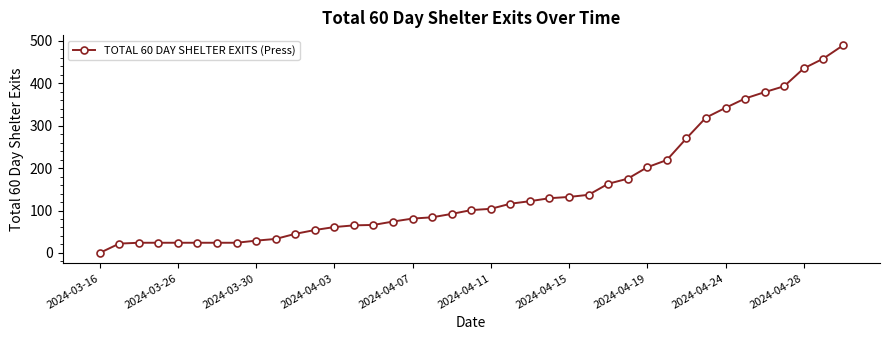

What is the greatest value displayed?

489